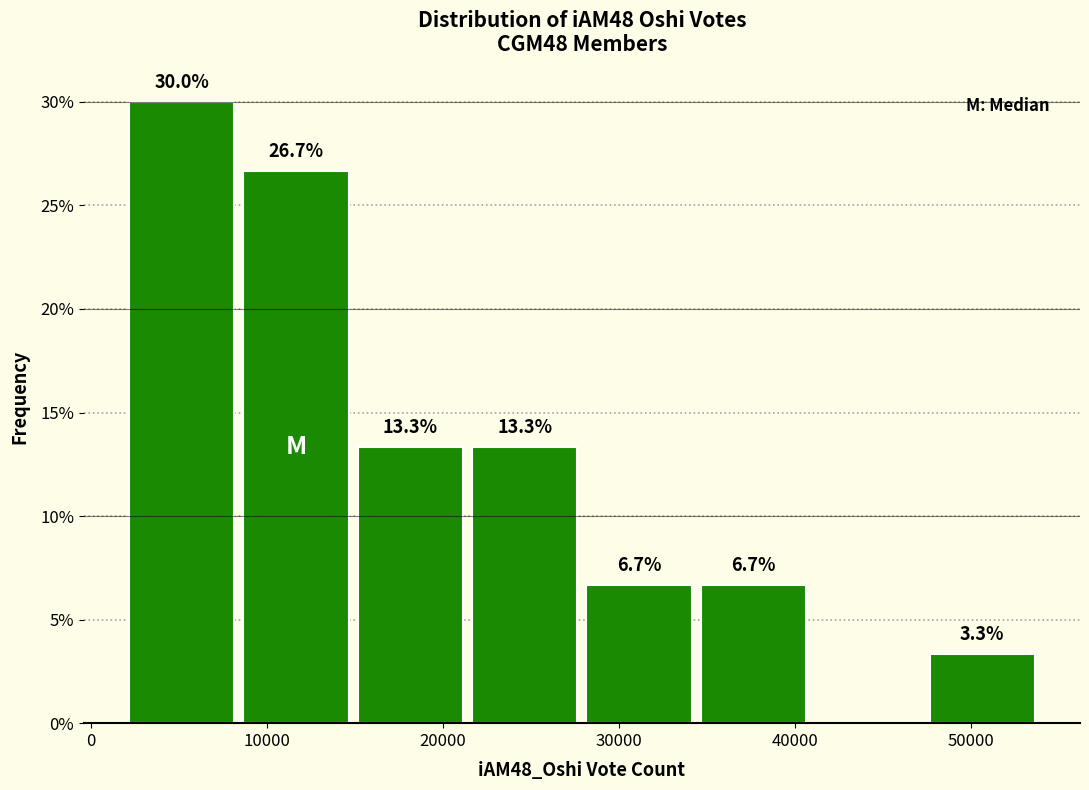

Over which range of the x-axis is the bar tallest?

2000 to 8000